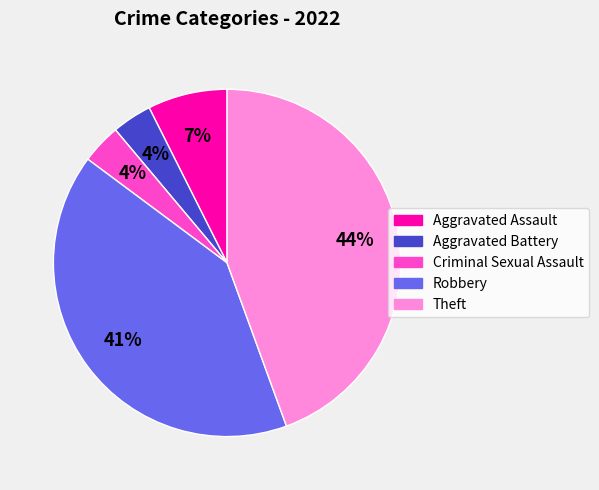

To the nearest percent, what is the difference between the Criminal Sexual Assault and Robbery slice percentages?

37%